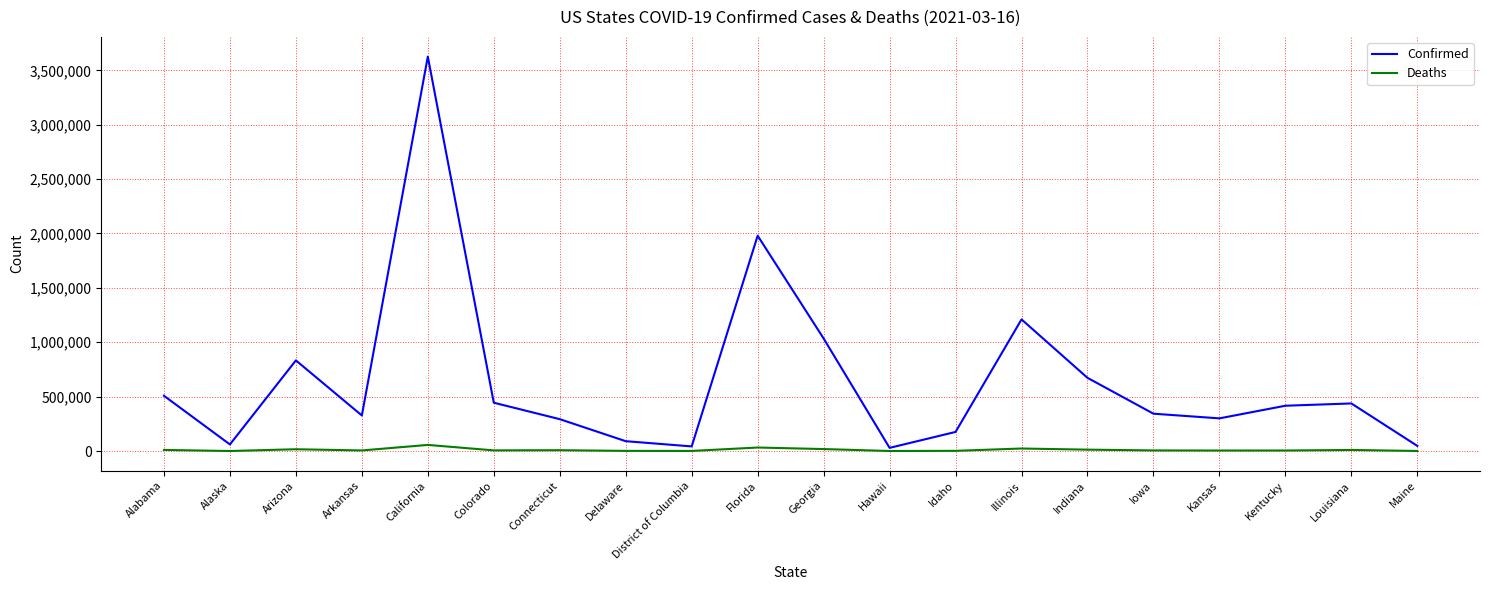

Which series has the largest range (max minus min)?

Confirmed